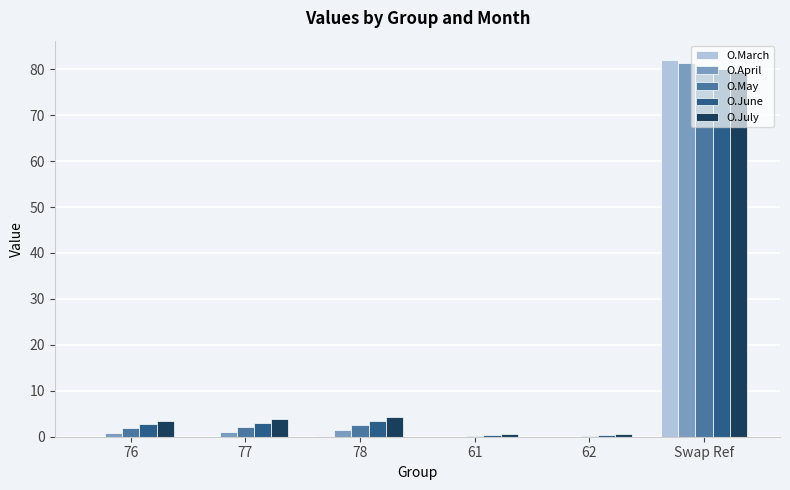

How many groups of bars are there?

6